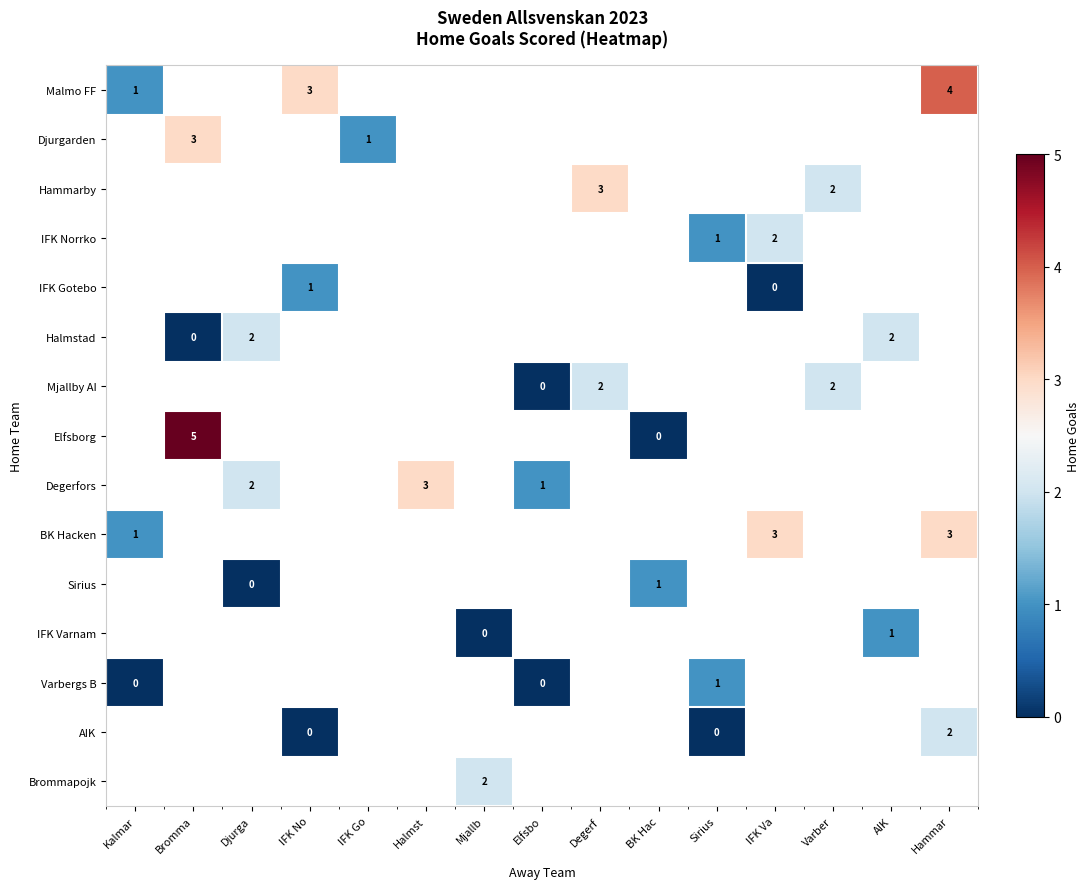

The Mjallby AI series shows 1.2 at Varber. True or false?

False